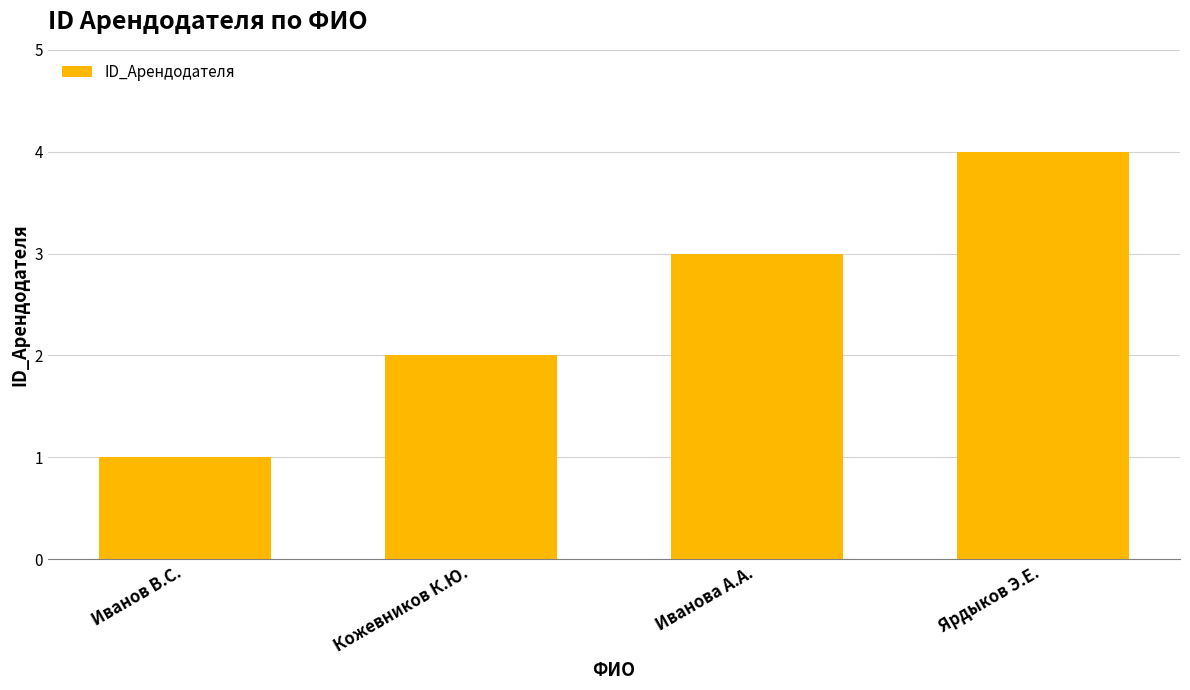

At which category does the chart reach its minimum across all series?

Иванов В.С.